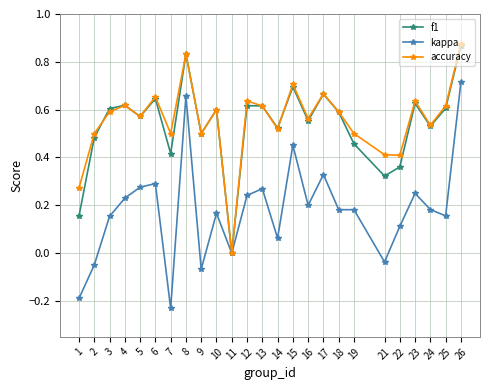

How many series are shown in this chart?

3